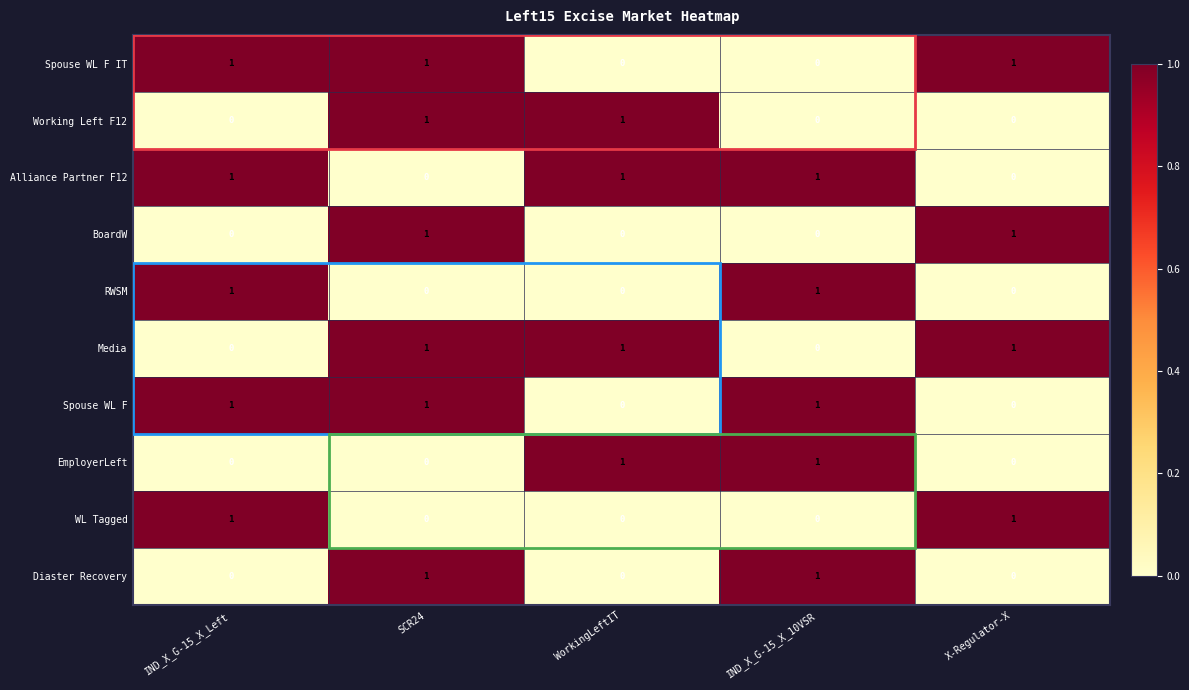

Count the Media values in the range 0 to 1.

5